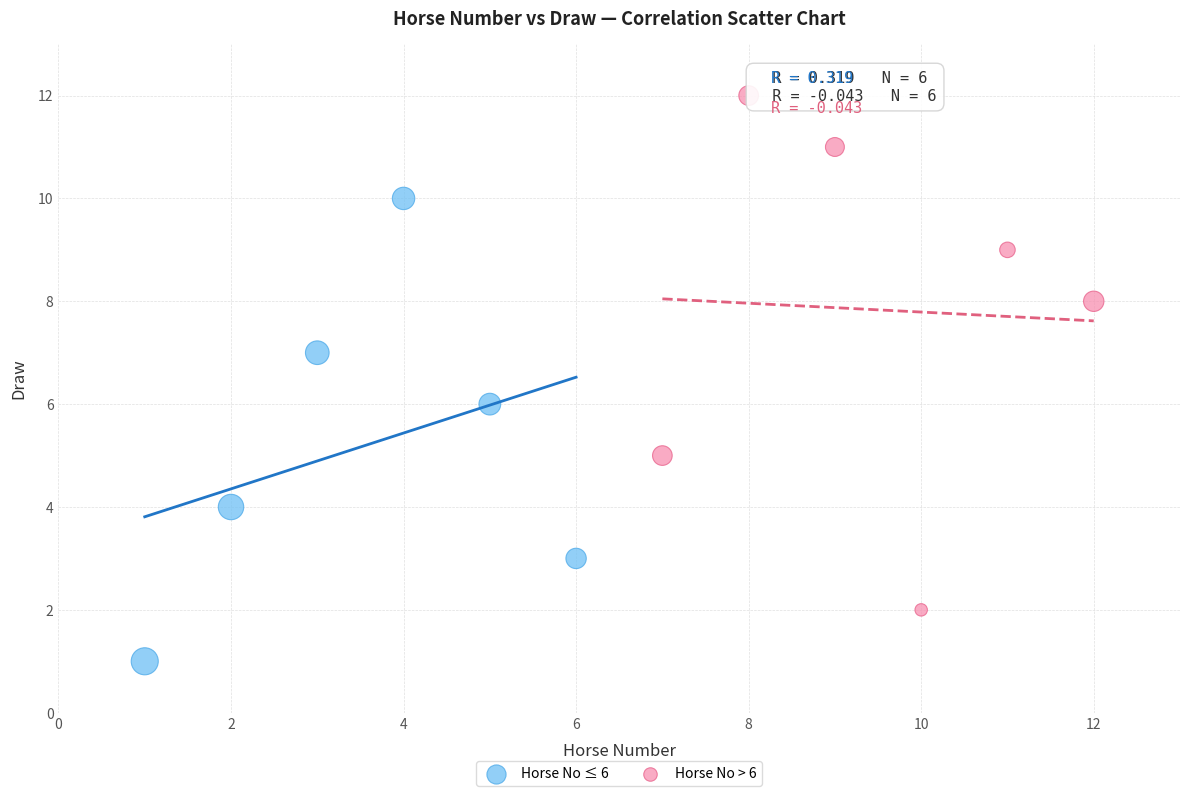

Which series contains the lowest Y value?

Horse No ≤ 6